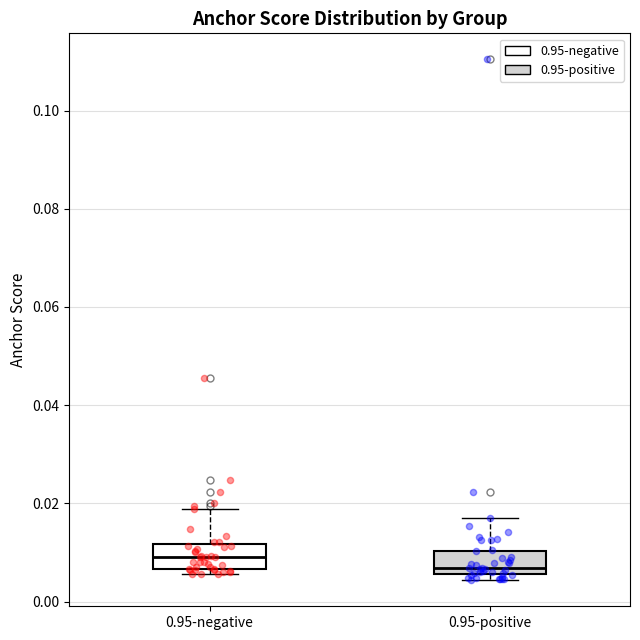

Reading left to right, read every box against the y-axis: the position of its median line, the range the box covers, and the ends of its whiskers. The values are not printed on the chart, so give them approximately, as read against the axis.

0.95-negative: median 0.010, box 0.006 to 0.012, whiskers 0.006 (just below the box's lower edge) to 0.018
0.95-positive: median 0.006 (just above the box's lower edge), box 0.006 to 0.010, whiskers 0.004 to 0.016